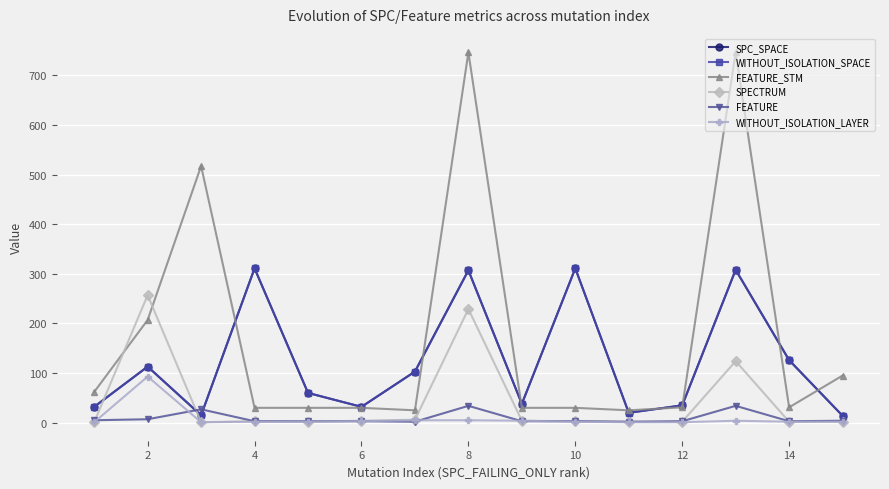

True or false: WITHOUT_ISOLATION_SPACE and SPC_SPACE cross at least once.

False